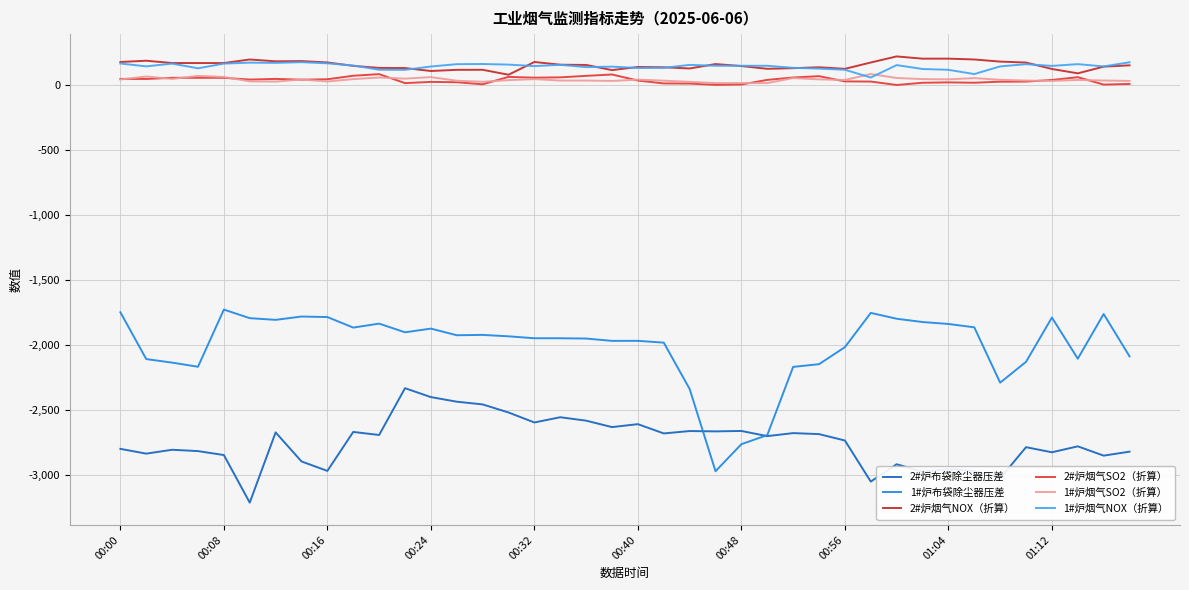

Reading left to right, what are all the values shown in this chart?

2#炉布袋除尘器压差: -2800.4	-2837.2	-2807.3	-2817.7	-2848.1	-3214.3	-2673.6	-2897.2	-2970.1	-2670.2	-2693.6	-2333.3	-2402.0	-2437.3	-2458.2	-2520.3	-2597.2	-2557.0	-2583.3	-2632.9	-2610.2	-2681.7	-2663.2	-2665.8	-2662.6	-2702.4	-2679.2	-2686.9	-2736.1	-3052.3	-2918.9	-2976.1	-2956.7	-2971.1	-3026.8	-2787.5	-2826.8	-2781.0	-2852.6	-2822.0
1#炉布袋除尘器压差: -1748.8	-2109.2	-2136.6	-2168.3	-1728.2	-1794.3	-1807.3	-1781.8	-1785.8	-1866.8	-1836.2	-1903.2	-1874.7	-1925.8	-1923.1	-1934.1	-1948.9	-1949.0	-1951.2	-1969.2	-1968.8	-1982.7	-2339.6	-2972.6	-2764.4	-2694.3	-2169.4	-2148.6	-2017.5	-1753.8	-1798.8	-1824.0	-1839.0	-1864.8	-2290.8	-2130.4	-1789.3	-2106.4	-1762.4	-2088.3
2#炉烟气NOX（折算）: 177.8	187.5	169.7	169.6	169.6	197.0	182.9	184.7	174.2	147.9	132.2	131.0	108.4	117.3	117.7	79.6	177.7	156.8	154.9	115.3	139.2	137.0	127.9	161.7	146.5	125.2	130.1	137.2	125.0	173.8	220.6	203.3	203.4	197.1	180.8	173.4	124.0	90.3	141.8	152.1
2#炉烟气SO2（折算）: 47.6	47.0	55.9	55.9	55.9	42.4	47.5	41.6	44.8	71.8	84.2	15.2	24.5	21.8	6.1	63.1	57.0	59.5	70.9	81.5	35.0	12.7	11.6	1.7	4.6	39.9	58.3	68.6	28.3	27.1	0.8	17.9	20.7	18.2	26.1	26.7	39.4	60.9	3.7	8.7
1#炉烟气SO2（折算）: 42.9	66.2	47.2	71.0	62.5	28.6	26.7	43.1	27.6	45.9	58.3	49.6	61.4	33.6	25.6	38.0	45.8	34.8	34.9	31.8	42.1	34.1	24.8	15.5	15.5	15.5	54.0	43.9	39.3	85.1	54.5	46.1	44.1	53.6	40.7	34.7	31.9	39.4	35.1	32.0
1#炉烟气NOX（折算）: 166.1	144.0	165.3	129.2	165.2	172.7	170.8	176.4	167.4	150.5	118.1	117.5	142.9	161.0	162.1	157.7	146.1	156.1	138.2	141.9	131.4	132.6	155.4	148.6	148.6	148.6	132.7	126.8	118.0	58.2	153.8	123.8	117.5	84.8	143.8	160.8	147.6	161.2	143.7	175.5